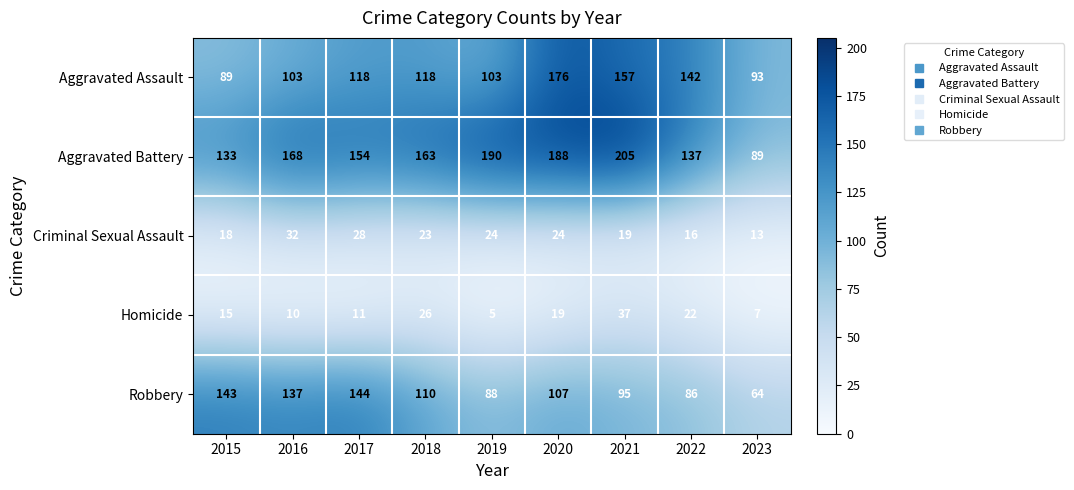

The Homicide series shows 9 at 2015. True or false?

False